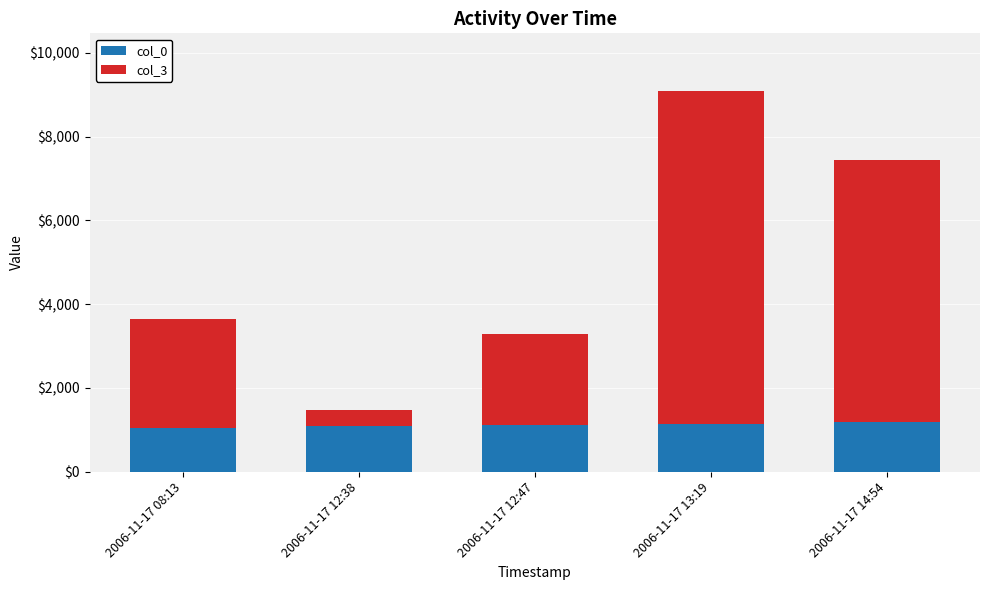

What is the maximum value for col_0?

1182